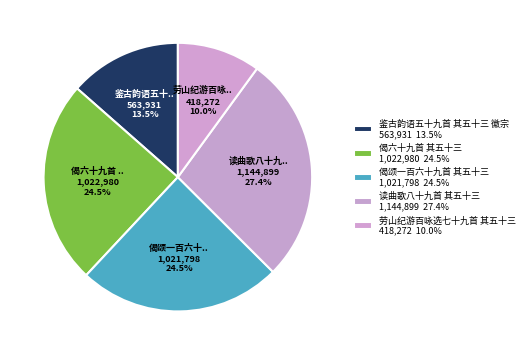

How many segments does this pie chart have?

5